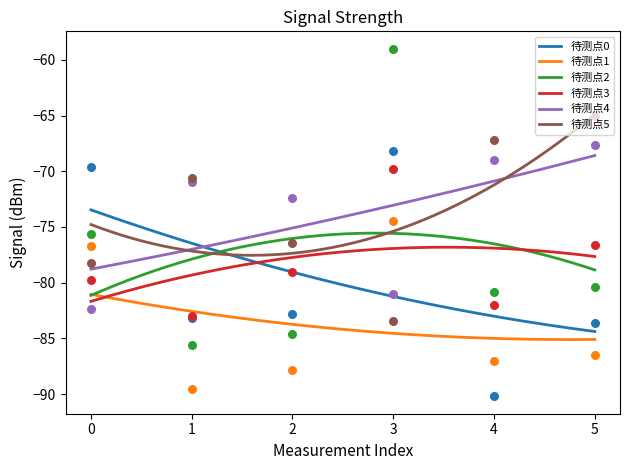

True or false: 待测点4 and 待测点1 intersect in this chart.

False